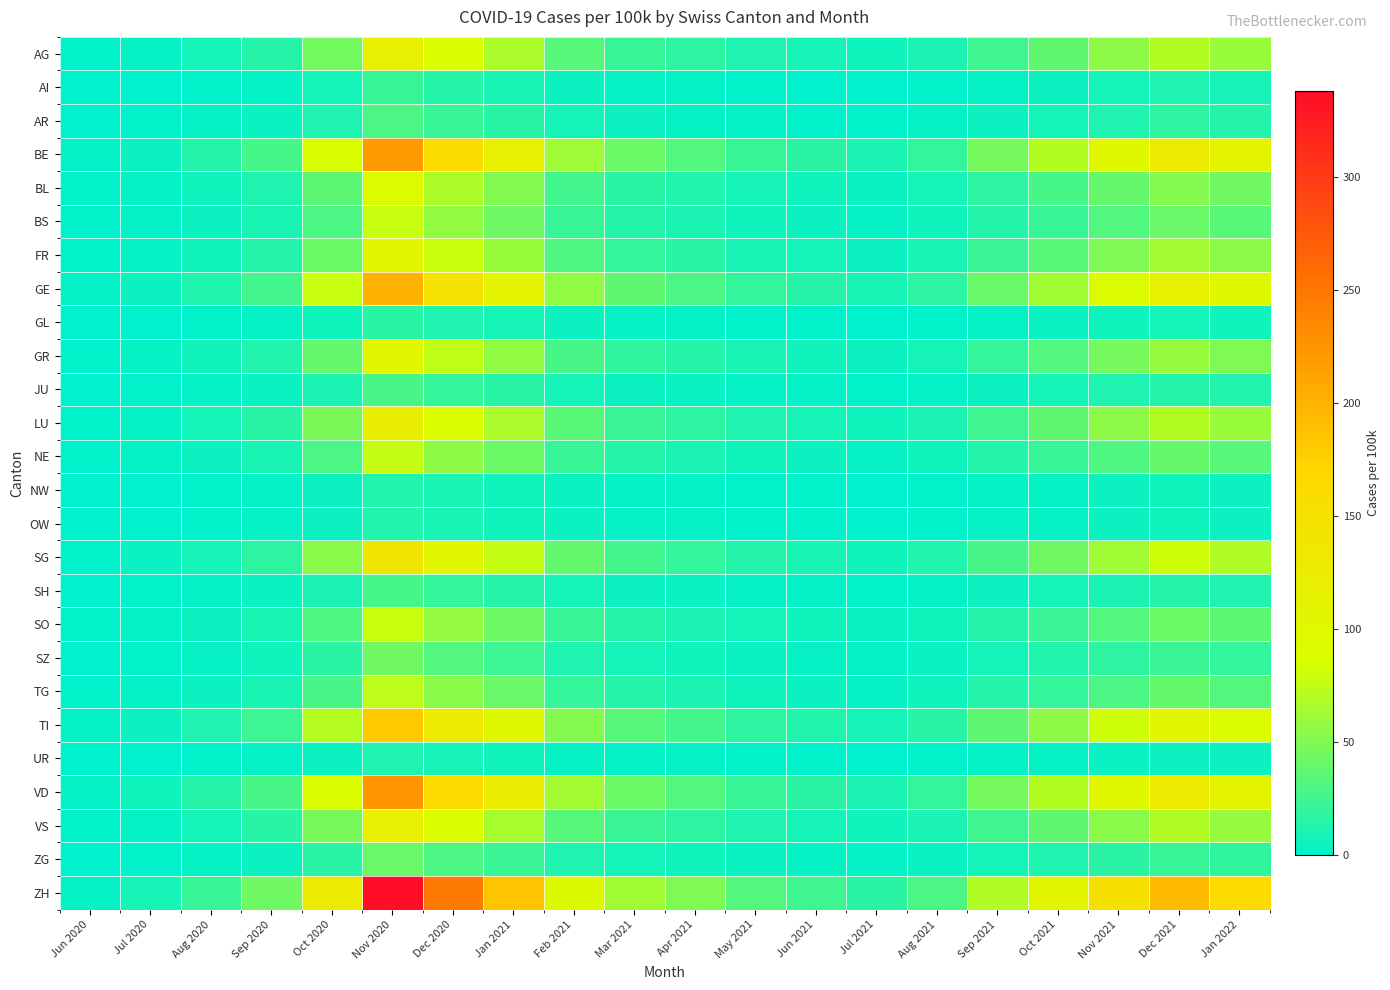

Reading left to right, transcribe all the data shown in this chart.

AG: Jun 2020=1	Jul 2020=3	Aug 2020=8	Sep 2020=15	Oct 2020=45	Nov 2020=120	Dec 2020=89	Jan 2021=67	Feb 2021=34	Mar 2021=22	Apr 2021=18	May 2021=12	Jun 2021=9	Jul 2021=6	Aug 2021=11	Sep 2021=25	Oct 2021=38	Nov 2021=55	Dec 2021=70	Jan 2022=60
AI: Jun 2020=0	Jul 2020=0	Aug 2020=1	Sep 2020=2	Oct 2020=8	Nov 2020=22	Dec 2020=15	Jan 2021=10	Feb 2021=5	Mar 2021=3	Apr 2021=2	May 2021=1	Jun 2021=0	Jul 2021=0	Aug 2021=1	Sep 2021=3	Oct 2021=5	Nov 2021=8	Dec 2021=12	Jan 2022=9
AR: Jun 2020=0	Jul 2020=1	Aug 2020=2	Sep 2020=4	Oct 2020=12	Nov 2020=30	Dec 2020=22	Jan 2021=16	Feb 2021=8	Mar 2021=5	Apr 2021=3	May 2021=2	Jun 2021=1	Jul 2021=1	Aug 2021=2	Sep 2021=5	Oct 2021=8	Nov 2021=12	Dec 2021=18	Jan 2022=14
BE: Jun 2020=2	Jul 2020=5	Aug 2020=14	Sep 2020=28	Oct 2020=85	Nov 2020=220	Dec 2020=160	Jan 2021=120	Feb 2021=62	Mar 2021=42	Apr 2021=33	May 2021=22	Jun 2021=17	Jul 2021=11	Aug 2021=20	Sep 2021=46	Oct 2021=70	Nov 2021=100	Dec 2021=128	Jan 2022=110
BL: Jun 2020=1	Jul 2020=2	Aug 2020=6	Sep 2020=12	Oct 2020=36	Nov 2020=92	Dec 2020=68	Jan 2021=51	Feb 2021=26	Mar 2021=17	Apr 2021=13	May 2021=9	Jun 2021=7	Jul 2021=4	Aug 2021=8	Sep 2021=18	Oct 2021=28	Nov 2021=40	Dec 2021=52	Jan 2022=44
BS: Jun 2020=1	Jul 2020=2	Aug 2020=5	Sep 2020=10	Oct 2020=30	Nov 2020=78	Dec 2020=57	Jan 2021=43	Feb 2021=22	Mar 2021=14	Apr 2021=11	May 2021=7	Jun 2021=5	Jul 2021=3	Aug 2021=6	Sep 2021=14	Oct 2021=22	Nov 2021=32	Dec 2021=41	Jan 2022=35
FR: Jun 2020=1	Jul 2020=3	Aug 2020=7	Sep 2020=14	Oct 2020=42	Nov 2020=108	Dec 2020=79	Jan 2021=60	Feb 2021=31	Mar 2021=20	Apr 2021=16	May 2021=10	Jun 2021=8	Jul 2021=5	Aug 2021=10	Sep 2021=23	Oct 2021=35	Nov 2021=50	Dec 2021=64	Jan 2022=55
GE: Jun 2020=2	Jul 2020=5	Aug 2020=13	Sep 2020=26	Oct 2020=78	Nov 2020=200	Dec 2020=146	Jan 2021=110	Feb 2021=57	Mar 2021=38	Apr 2021=30	May 2021=20	Jun 2021=15	Jul 2021=10	Aug 2021=18	Sep 2021=41	Oct 2021=63	Nov 2021=90	Dec 2021=115	Jan 2022=98
GL: Jun 2020=0	Jul 2020=0	Aug 2020=1	Sep 2020=2	Oct 2020=6	Nov 2020=16	Dec 2020=12	Jan 2021=9	Feb 2021=5	Mar 2021=3	Apr 2021=2	May 2021=1	Jun 2021=1	Jul 2021=0	Aug 2021=1	Sep 2021=2	Oct 2021=4	Nov 2021=6	Dec 2021=8	Jan 2022=7
GR: Jun 2020=1	Jul 2020=3	Aug 2020=7	Sep 2020=13	Oct 2020=40	Nov 2020=102	Dec 2020=75	Jan 2021=57	Feb 2021=29	Mar 2021=19	Apr 2021=15	May 2021=10	Jun 2021=7	Jul 2021=5	Aug 2021=9	Sep 2021=21	Oct 2021=32	Nov 2021=46	Dec 2021=59	Jan 2022=50
JU: Jun 2020=0	Jul 2020=1	Aug 2020=2	Sep 2020=4	Oct 2020=11	Nov 2020=29	Dec 2020=21	Jan 2021=16	Feb 2021=8	Mar 2021=5	Apr 2021=4	May 2021=3	Jun 2021=2	Jul 2021=1	Aug 2021=2	Sep 2021=5	Oct 2021=8	Nov 2021=12	Dec 2021=15	Jan 2022=13
LU: Jun 2020=1	Jul 2020=3	Aug 2020=8	Sep 2020=16	Oct 2020=48	Nov 2020=122	Dec 2020=89	Jan 2021=67	Feb 2021=35	Mar 2021=23	Apr 2021=18	May 2021=12	Jun 2021=9	Jul 2021=6	Aug 2021=11	Sep 2021=25	Oct 2021=38	Nov 2021=55	Dec 2021=70	Jan 2022=60
NE: Jun 2020=1	Jul 2020=2	Aug 2020=5	Sep 2020=10	Oct 2020=30	Nov 2020=77	Dec 2020=56	Jan 2021=42	Feb 2021=22	Mar 2021=14	Apr 2021=11	May 2021=7	Jun 2021=5	Jul 2021=3	Aug 2021=6	Sep 2021=14	Oct 2021=22	Nov 2021=31	Dec 2021=40	Jan 2022=34
NW: Jun 2020=0	Jul 2020=0	Aug 2020=1	Sep 2020=2	Oct 2020=5	Nov 2020=13	Dec 2020=10	Jan 2021=7	Feb 2021=4	Mar 2021=2	Apr 2021=2	May 2021=1	Jun 2021=1	Jul 2021=0	Aug 2021=1	Sep 2021=2	Oct 2021=3	Nov 2021=5	Dec 2021=6	Jan 2022=5
OW: Jun 2020=0	Jul 2020=0	Aug 2020=1	Sep 2020=2	Oct 2020=5	Nov 2020=13	Dec 2020=10	Jan 2021=7	Feb 2021=4	Mar 2021=2	Apr 2021=2	May 2021=1	Jun 2021=1	Jul 2021=0	Aug 2021=1	Sep 2021=2	Oct 2021=3	Nov 2021=5	Dec 2021=6	Jan 2022=5
SG: Jun 2020=1	Jul 2020=4	Aug 2020=9	Sep 2020=18	Oct 2020=54	Nov 2020=138	Dec 2020=101	Jan 2021=76	Feb 2021=39	Mar 2021=26	Apr 2021=20	May 2021=14	Jun 2021=10	Jul 2021=7	Aug 2021=13	Sep 2021=29	Oct 2021=44	Nov 2021=63	Dec 2021=81	Jan 2022=69
SH: Jun 2020=0	Jul 2020=1	Aug 2020=2	Sep 2020=4	Oct 2020=11	Nov 2020=28	Dec 2020=21	Jan 2021=15	Feb 2021=8	Mar 2021=5	Apr 2021=4	May 2021=3	Jun 2021=2	Jul 2021=1	Aug 2021=2	Sep 2021=5	Oct 2021=8	Nov 2021=11	Dec 2021=14	Jan 2022=12
SO: Jun 2020=1	Jul 2020=2	Aug 2020=5	Sep 2020=10	Oct 2020=31	Nov 2020=79	Dec 2020=58	Jan 2021=43	Feb 2021=22	Mar 2021=15	Apr 2021=11	May 2021=8	Jun 2021=6	Jul 2021=4	Aug 2021=7	Sep 2021=15	Oct 2021=23	Nov 2021=33	Dec 2021=42	Jan 2022=36
SZ: Jun 2020=0	Jul 2020=1	Aug 2020=3	Sep 2020=6	Oct 2020=17	Nov 2020=44	Dec 2020=32	Jan 2021=24	Feb 2021=12	Mar 2021=8	Apr 2021=6	May 2021=4	Jun 2021=3	Jul 2021=2	Aug 2021=4	Sep 2021=8	Oct 2021=13	Nov 2021=18	Dec 2021=23	Jan 2022=20
TG: Jun 2020=1	Jul 2020=2	Aug 2020=5	Sep 2020=10	Oct 2020=29	Nov 2020=74	Dec 2020=54	Jan 2021=41	Feb 2021=21	Mar 2021=14	Apr 2021=11	May 2021=7	Jun 2021=5	Jul 2021=3	Aug 2021=6	Sep 2021=14	Oct 2021=21	Nov 2021=30	Dec 2021=39	Jan 2022=33
TI: Jun 2020=2	Jul 2020=5	Aug 2020=12	Sep 2020=24	Oct 2020=71	Nov 2020=182	Dec 2020=133	Jan 2021=100	Feb 2021=52	Mar 2021=34	Apr 2021=27	May 2021=18	Jun 2021=13	Jul 2021=9	Aug 2021=16	Sep 2021=37	Oct 2021=56	Nov 2021=81	Dec 2021=103	Jan 2022=88
UR: Jun 2020=0	Jul 2020=0	Aug 2020=1	Sep 2020=2	Oct 2020=5	Nov 2020=12	Dec 2020=9	Jan 2021=7	Feb 2021=3	Mar 2021=2	Apr 2021=2	May 2021=1	Jun 2021=1	Jul 2021=0	Aug 2021=1	Sep 2021=2	Oct 2021=3	Nov 2021=4	Dec 2021=5	Jan 2022=5
VD: Jun 2020=2	Jul 2020=6	Aug 2020=15	Sep 2020=29	Oct 2020=88	Nov 2020=225	Dec 2020=164	Jan 2021=124	Feb 2021=64	Mar 2021=42	Apr 2021=33	May 2021=22	Jun 2021=17	Jul 2021=11	Aug 2021=20	Sep 2021=46	Oct 2021=70	Nov 2021=100	Dec 2021=128	Jan 2022=109
VS: Jun 2020=1	Jul 2020=3	Aug 2020=8	Sep 2020=16	Oct 2020=47	Nov 2020=120	Dec 2020=88	Jan 2021=66	Feb 2021=34	Mar 2021=23	Apr 2021=18	May 2021=12	Jun 2021=9	Jul 2021=6	Aug 2021=11	Sep 2021=25	Oct 2021=38	Nov 2021=54	Dec 2021=69	Jan 2022=59
ZG: Jun 2020=0	Jul 2020=1	Aug 2020=3	Sep 2020=5	Oct 2020=16	Nov 2020=41	Dec 2020=30	Jan 2021=23	Feb 2021=12	Mar 2021=8	Apr 2021=6	May 2021=4	Jun 2021=3	Jul 2021=2	Aug 2021=4	Sep 2021=8	Oct 2021=12	Nov 2021=17	Dec 2021=22	Jan 2022=19
ZH: Jun 2020=3	Jul 2020=9	Aug 2020=22	Sep 2020=44	Oct 2020=132	Nov 2020=338	Dec 2020=247	Jan 2021=186	Feb 2021=96	Mar 2021=63	Apr 2021=50	May 2021=33	Jun 2021=25	Jul 2021=17	Aug 2021=30	Sep 2021=69	Oct 2021=105	Nov 2021=151	Dec 2021=193	Jan 2022=165